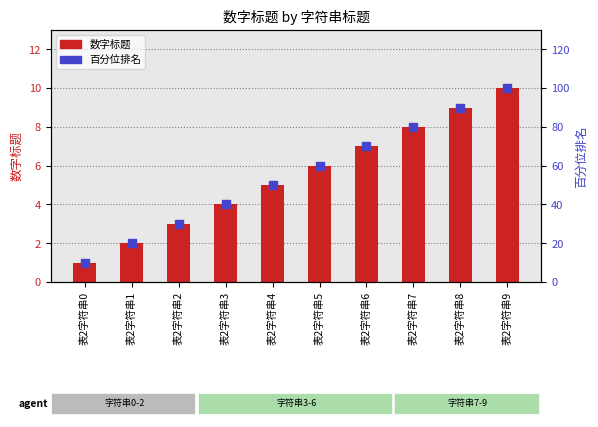

Which series has the largest total across all categories?

百分位排名